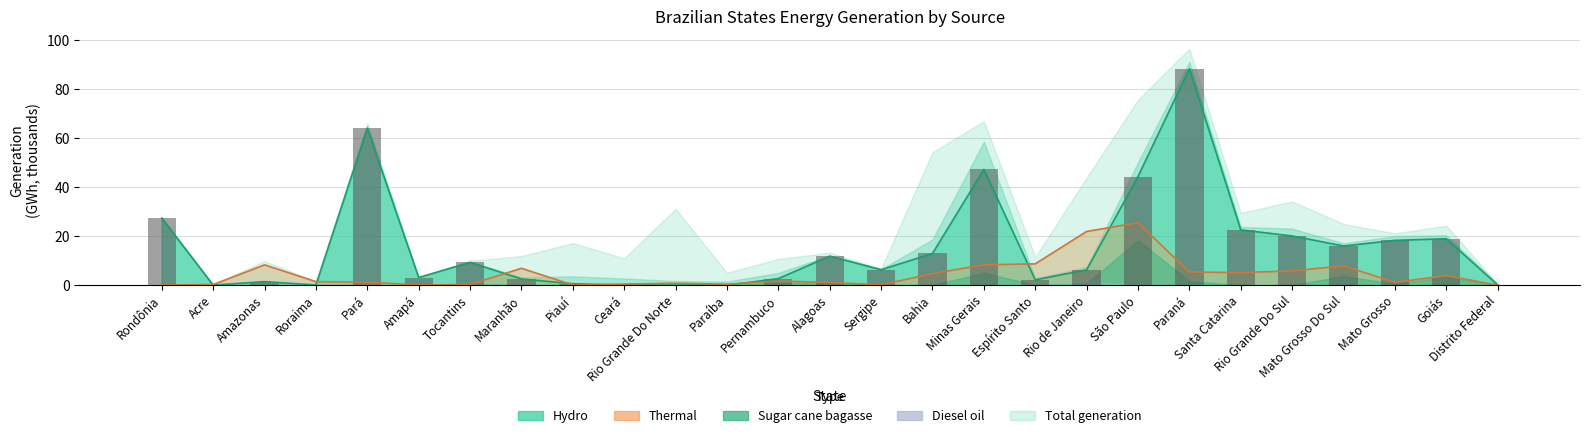

Reading left to right, extract all data points from this chart.

Rondônia=27.3	Acre=0.0	Amazonas=1.4	Roraima=0.0	Pará=64.0	Amapá=3.1	Tocantins=9.3	Maranhão=2.5	Piauí=0.6	Ceará=0.0	Rio Grande Do Norte=0.0	Paraíba=0.0	Pernambuco=2.7	Alagoas=11.8	Sergipe=6.3	Bahia=12.9	Minas Gerais=47.2	Espírito Santo=2.2	Rio de Janeiro=6.2	São Paulo=44.3	Paraná=88.3	Santa Catarina=22.5	Rio Grande Do Sul=20.1	Mato Grosso Do Sul=16.0	Mato Grosso=18.3	Goiás=18.9	Distrito Federal=0.1